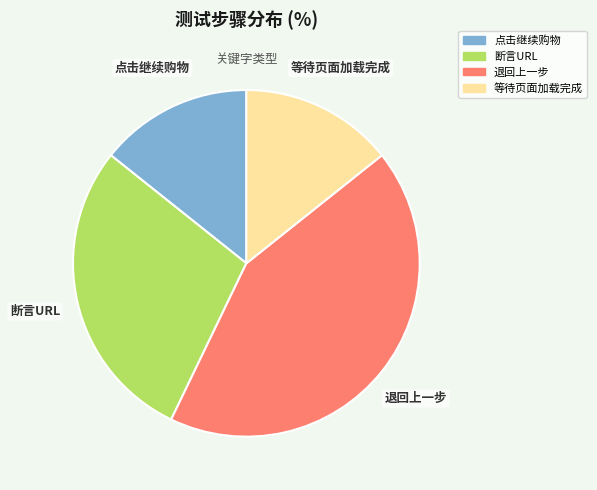

Is 退回上一步 the majority of the pie?

No